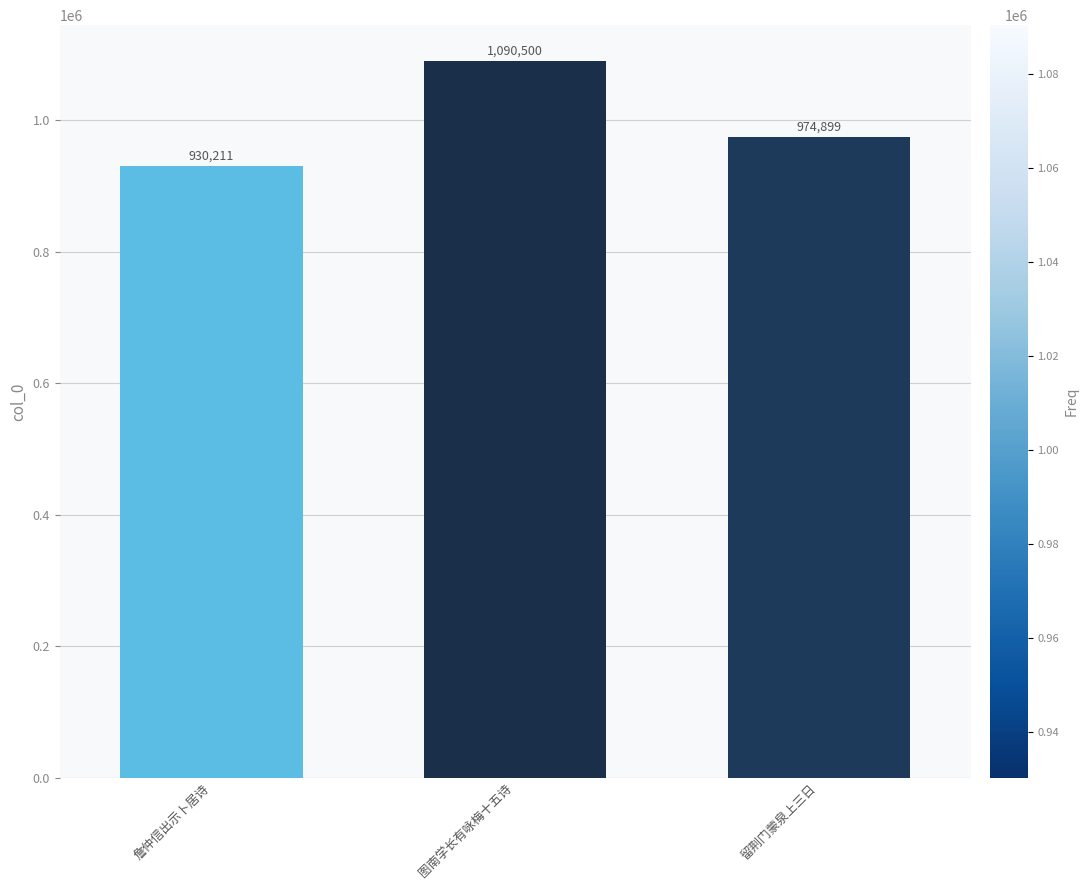

At which category does the chart reach its peak across all series?

图南学长有咏梅十五诗